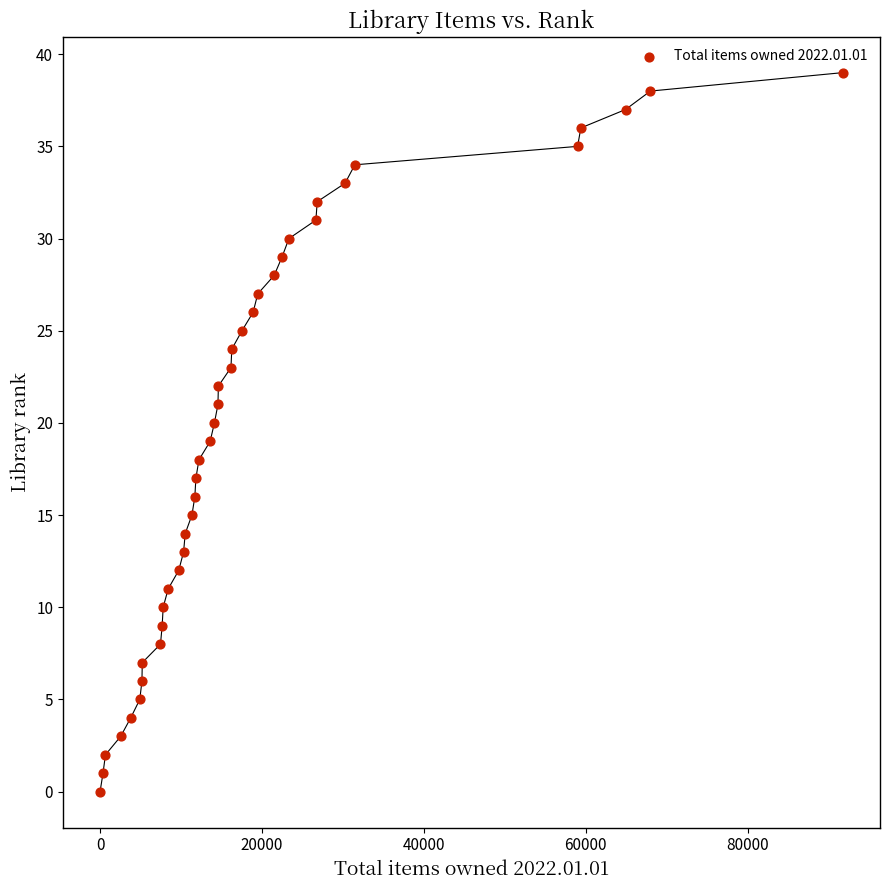

What is the range of X values (max minus min)?

91746